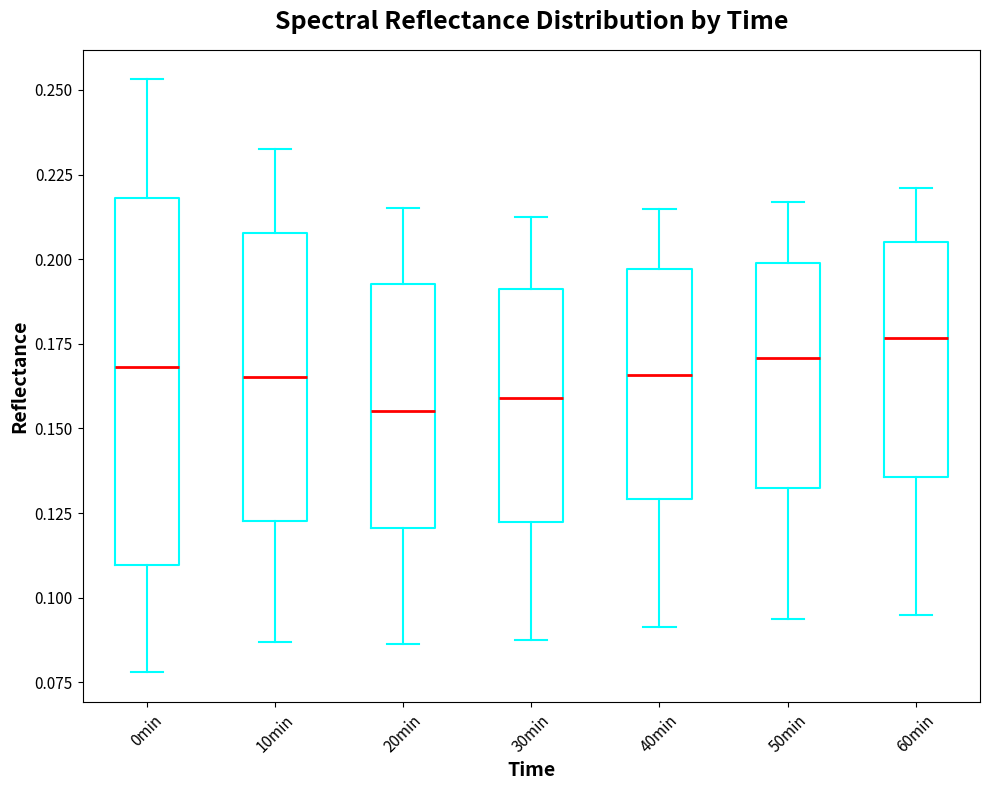

Reading left to right, read every box against the y-axis: the position of its median line, the range the box covers, and the ends of its whiskers. The values are not printed on the chart, so give them approximately, as read against the axis.

0min: median 0.170, box 0.110 to 0.220, whiskers 0.080 to 0.255
10min: median 0.165, box 0.125 to 0.210, whiskers 0.085 to 0.235
20min: median 0.155, box 0.120 to 0.195, whiskers 0.085 to 0.215
30min: median 0.160, box 0.125 to 0.190, whiskers 0.090 to 0.215
40min: median 0.165, box 0.130 to 0.195, whiskers 0.090 to 0.215
50min: median 0.170, box 0.135 to 0.200, whiskers 0.095 to 0.215
60min: median 0.175, box 0.135 to 0.205, whiskers 0.095 to 0.220